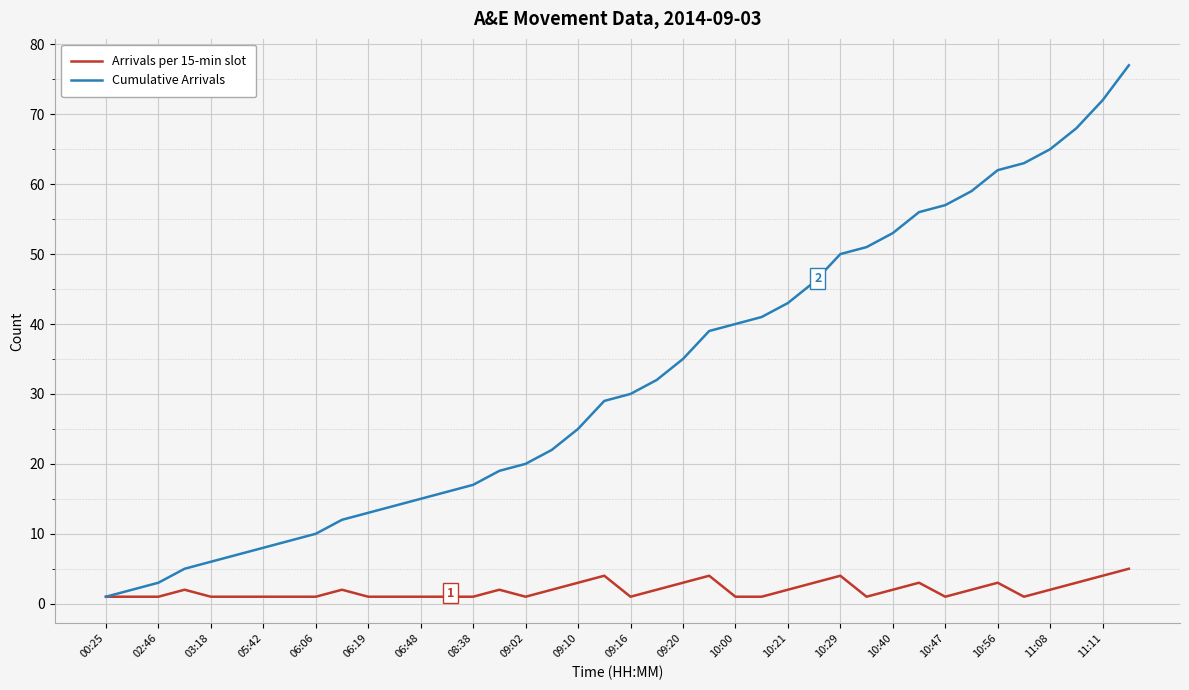

Which series has the largest total across all categories?

Cumulative Arrivals